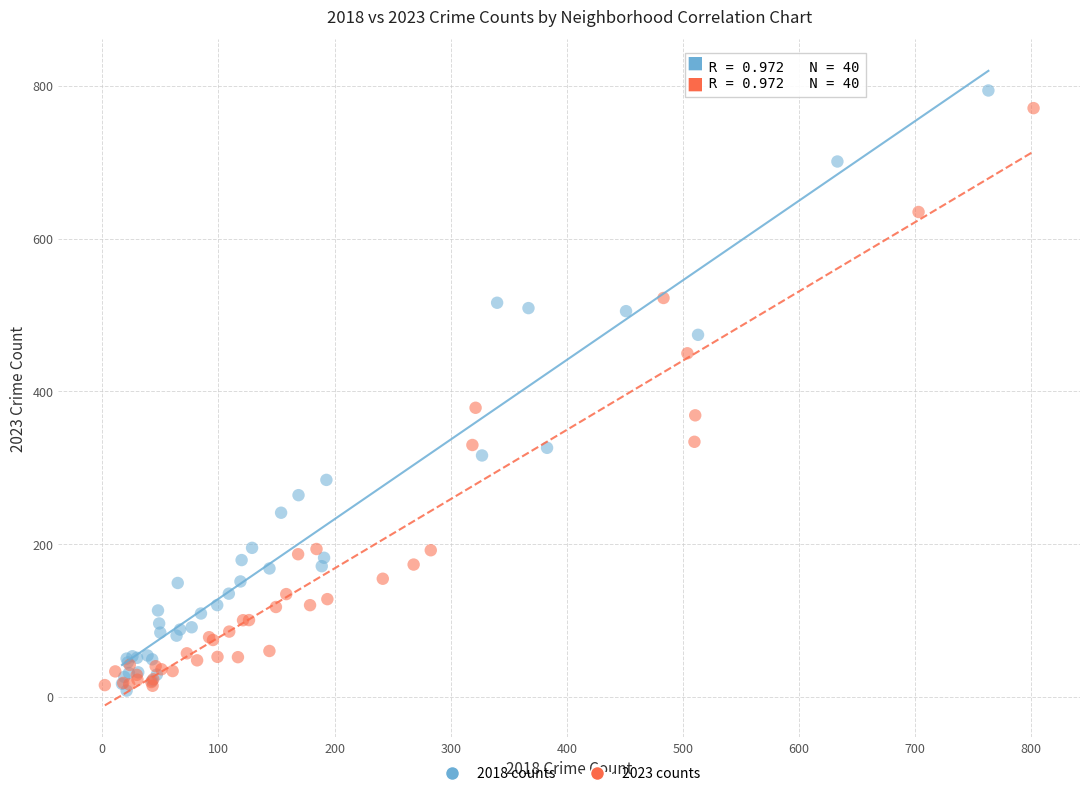

Which series has the widest spread of Y values?

2018 counts